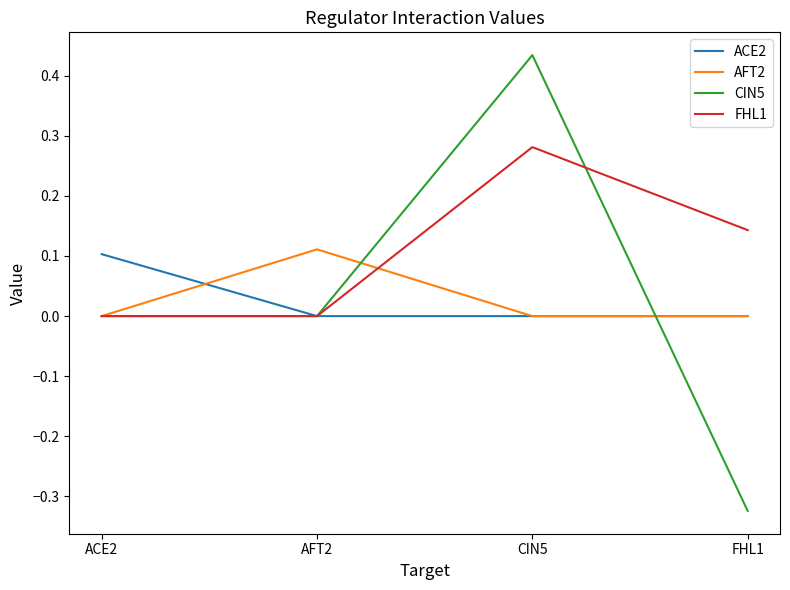

Between ACE2 and FHL1, which series saw the biggest shift?

CIN5